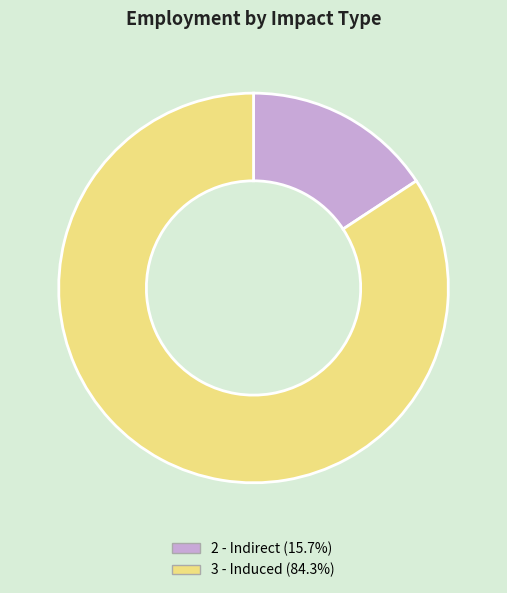

Is there any slice that represents more than half of the pie?

Yes